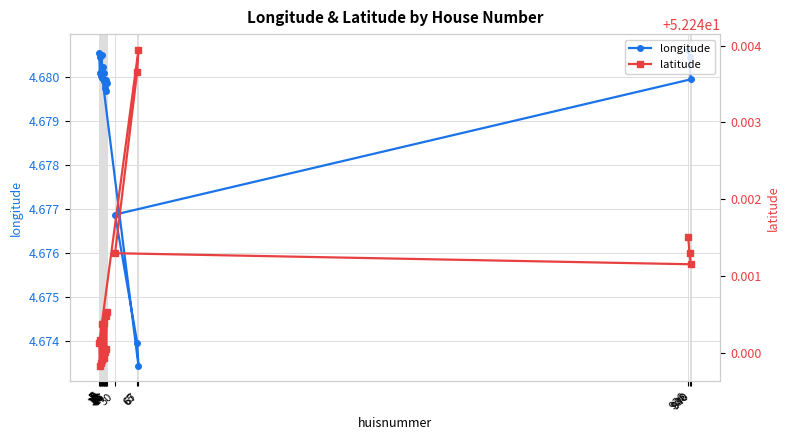

How many data points does each series have?

19